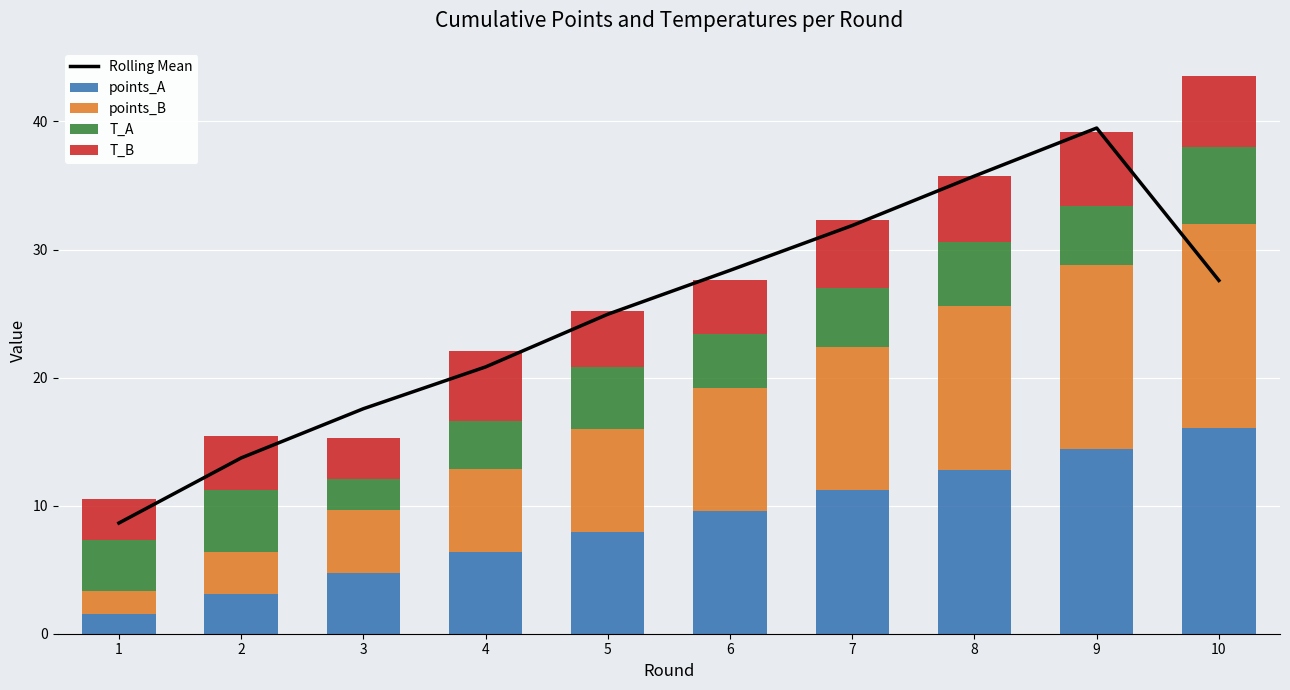

How many data points does each series have?

10